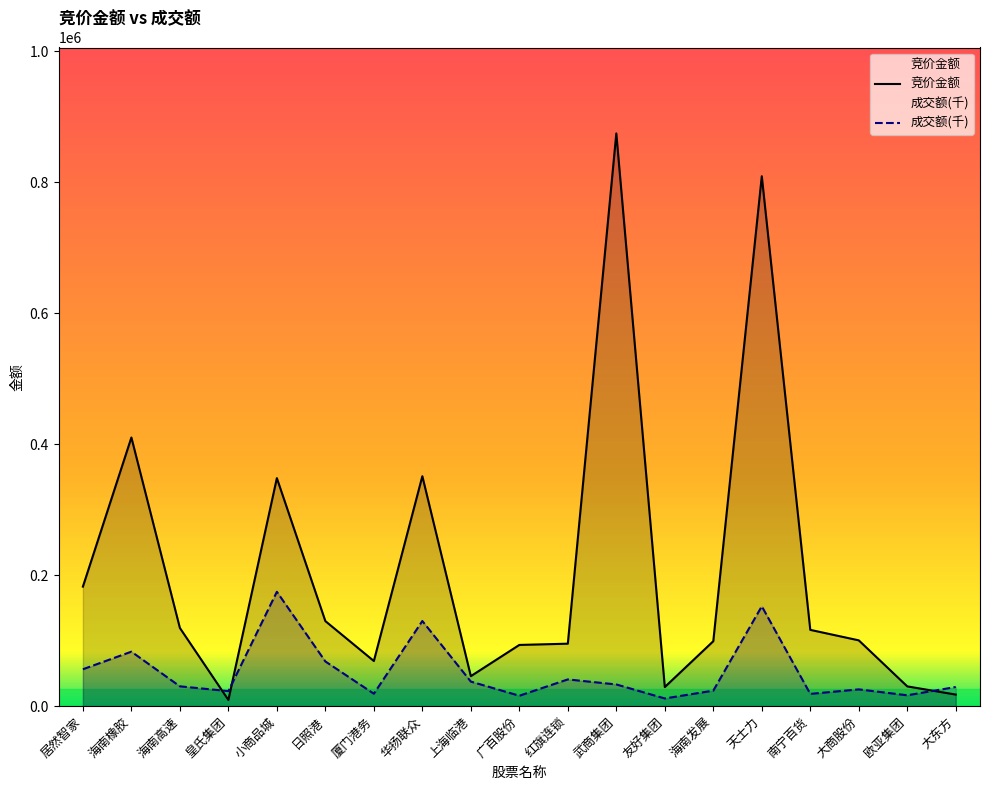

Which category has the lowest value in the 竞价金额 series?

皇氏集团